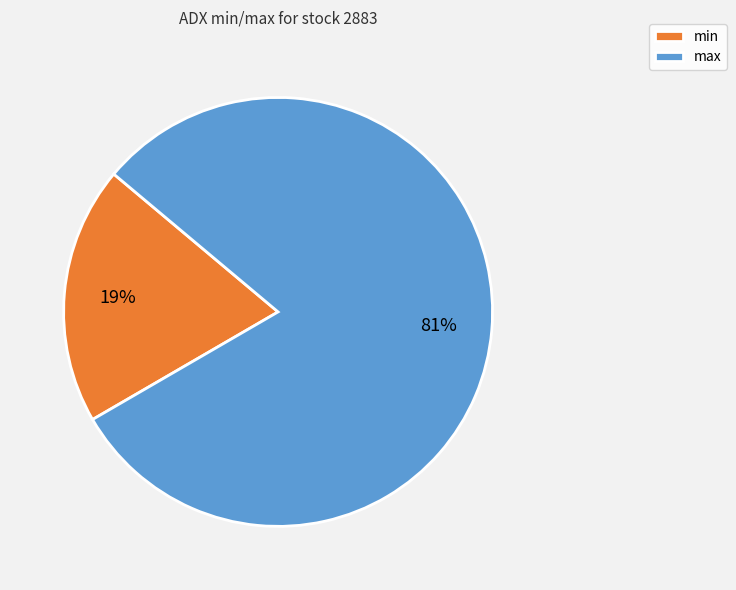

Combined, do max and min account for over 50%?

Yes